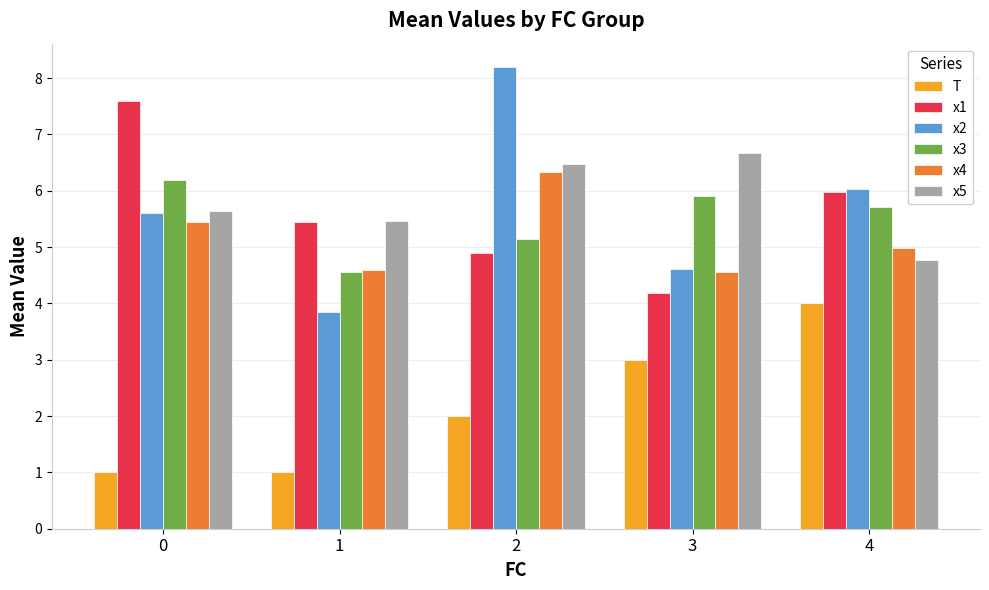

Which series has the largest range (max minus min)?

x2